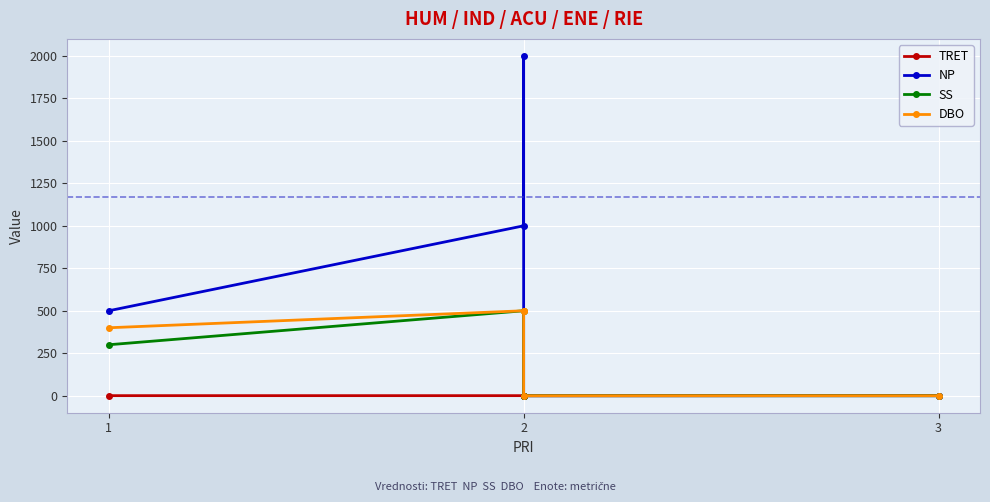

What are all the series names shown in the legend?

TRET, NP, SS, DBO